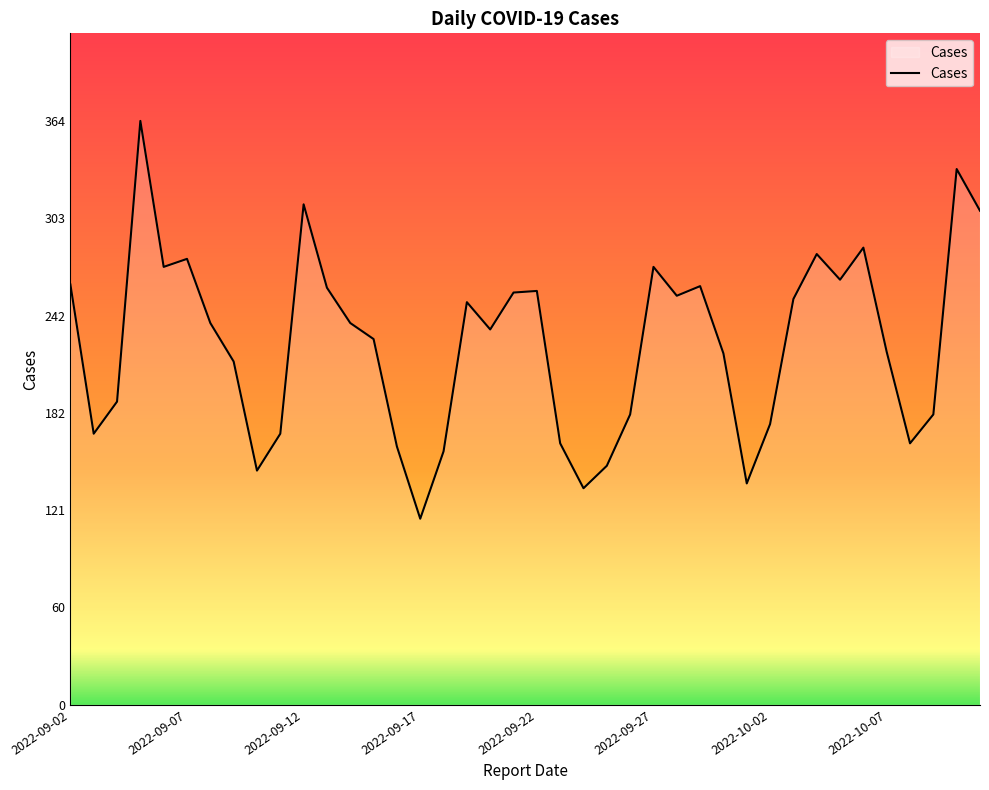

What is the smallest value displayed?

116